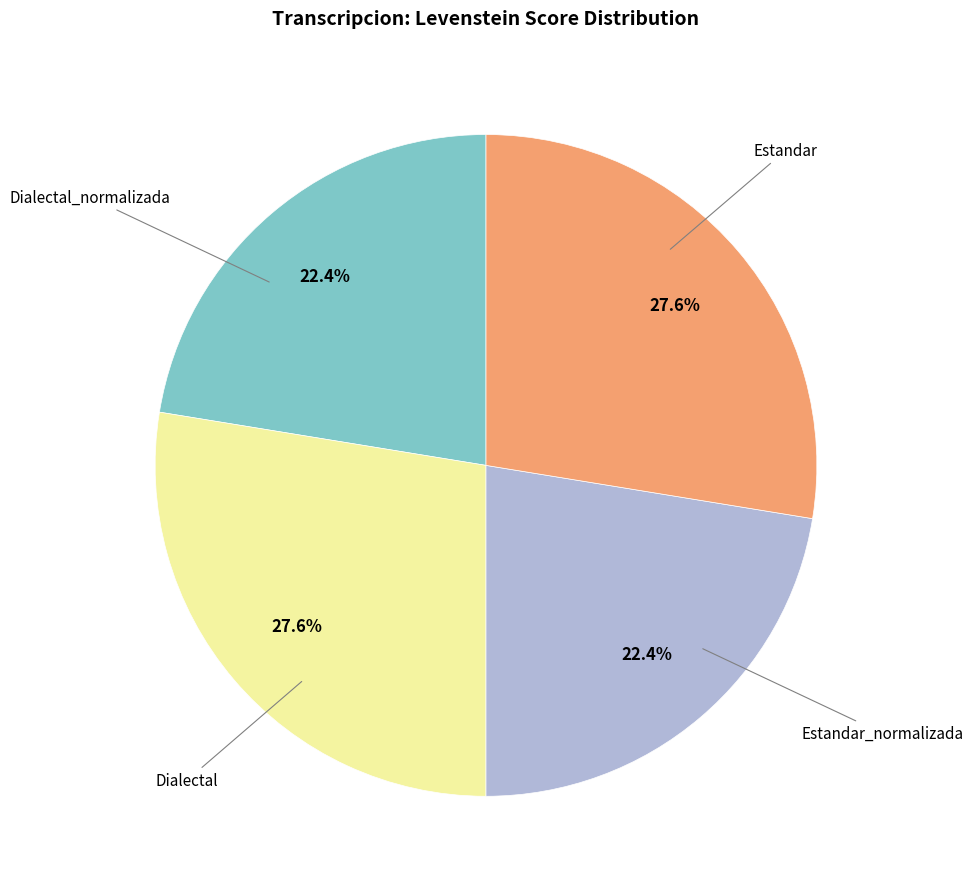

Is there a majority slice in this chart?

No